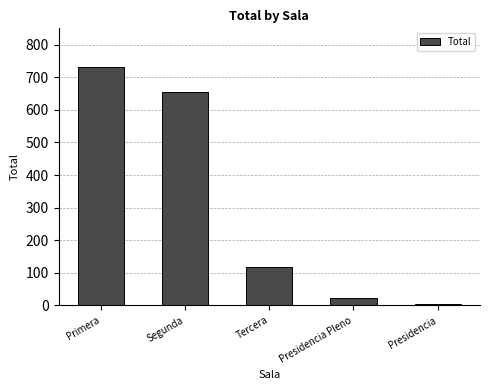

Which label corresponds to the smallest value in the chart?

Presidencia